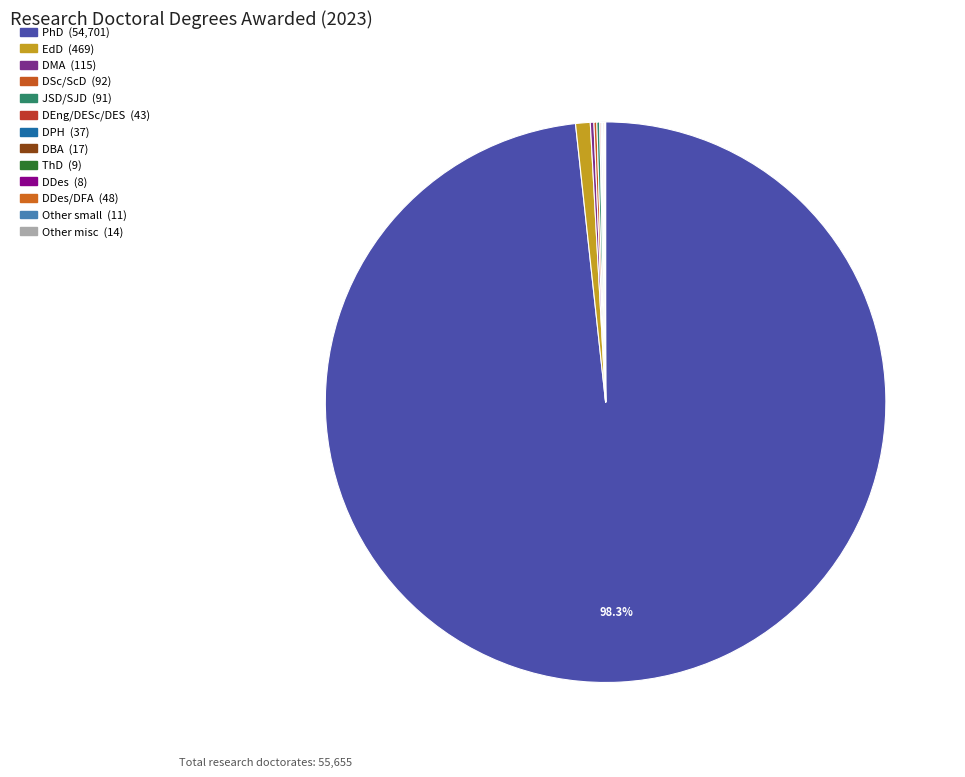

Which slice is the largest?

PhD